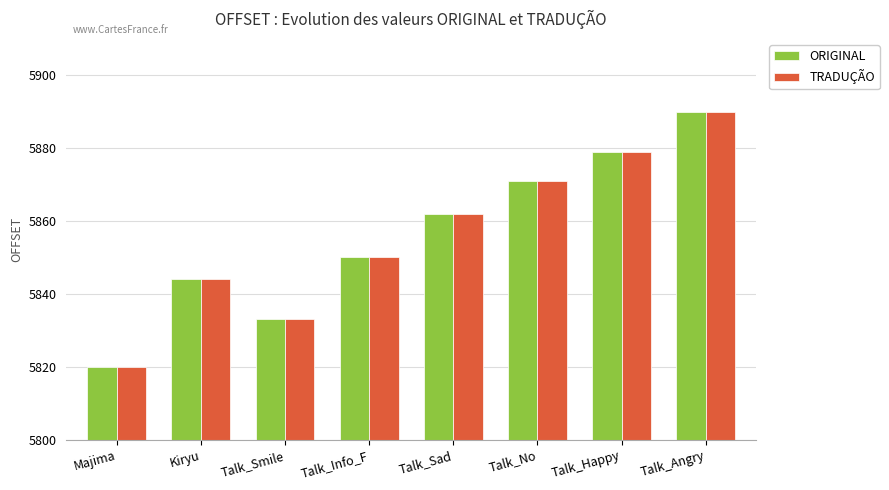

The ORIGINAL series shows 5820 at Majima. True or false?

True